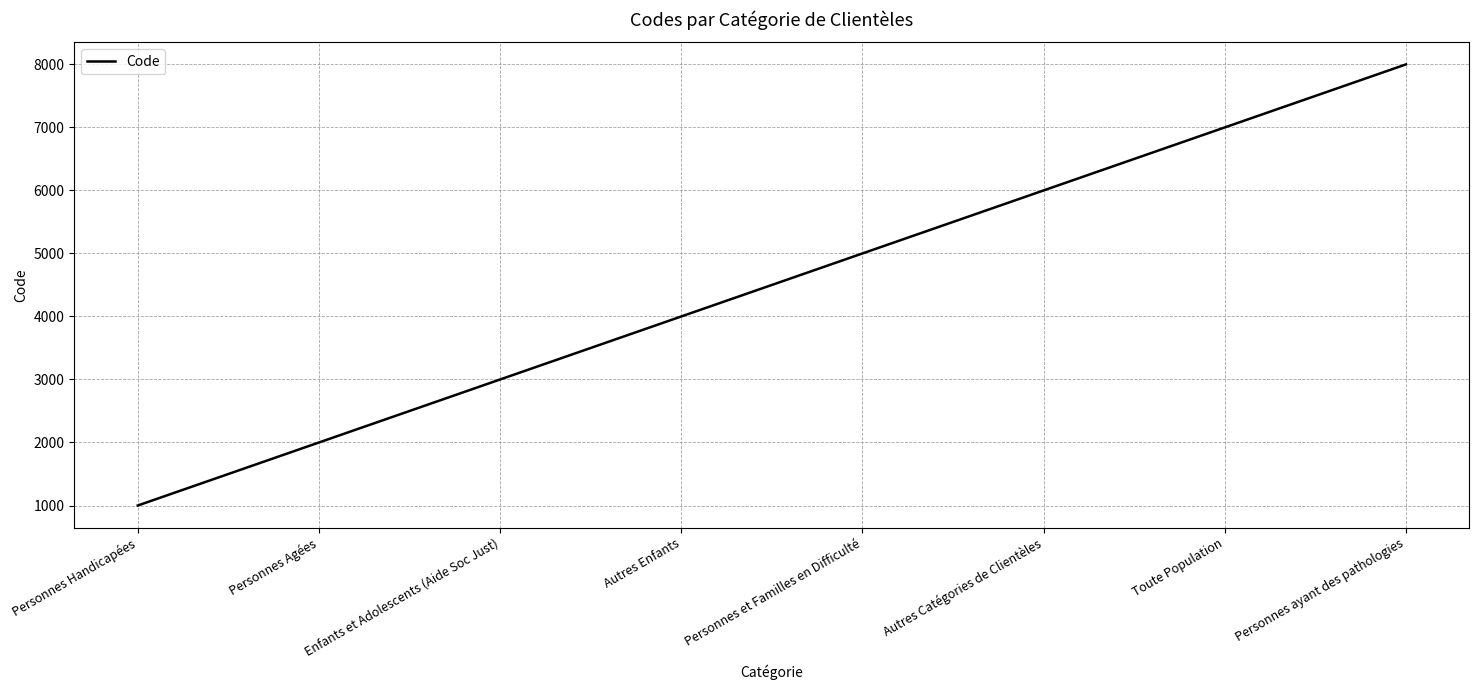

List the labels in order of value, smallest first.

Personnes Handicapées, Personnes Agées, Enfants et Adolescents (Aide Soc Just), Autres Enfants, Personnes et Familles en Difficulté, Autres Catégories de Clientèles, Toute Population, Personnes ayant des pathologies